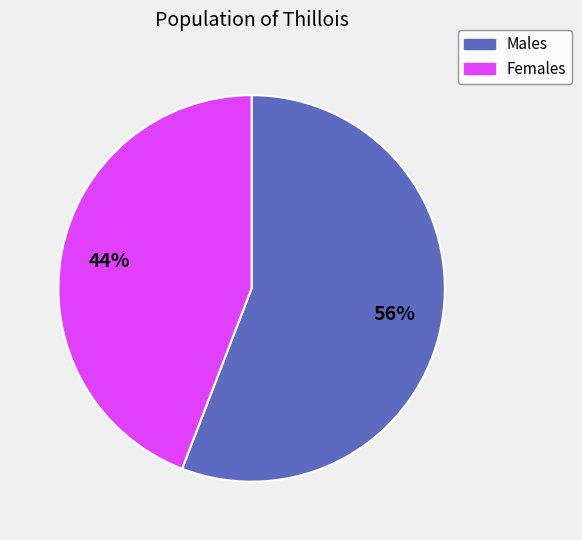

The Females slice represents 44% of the pie. True or false?

True